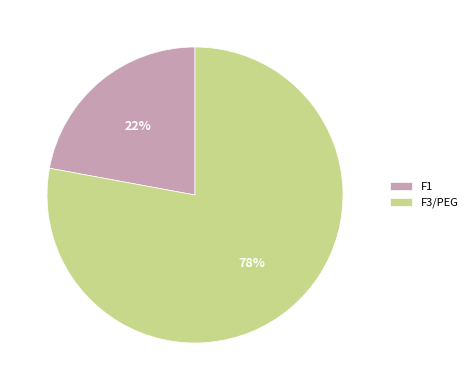

To the nearest percent, what portion does F3/PEG represent?

78%